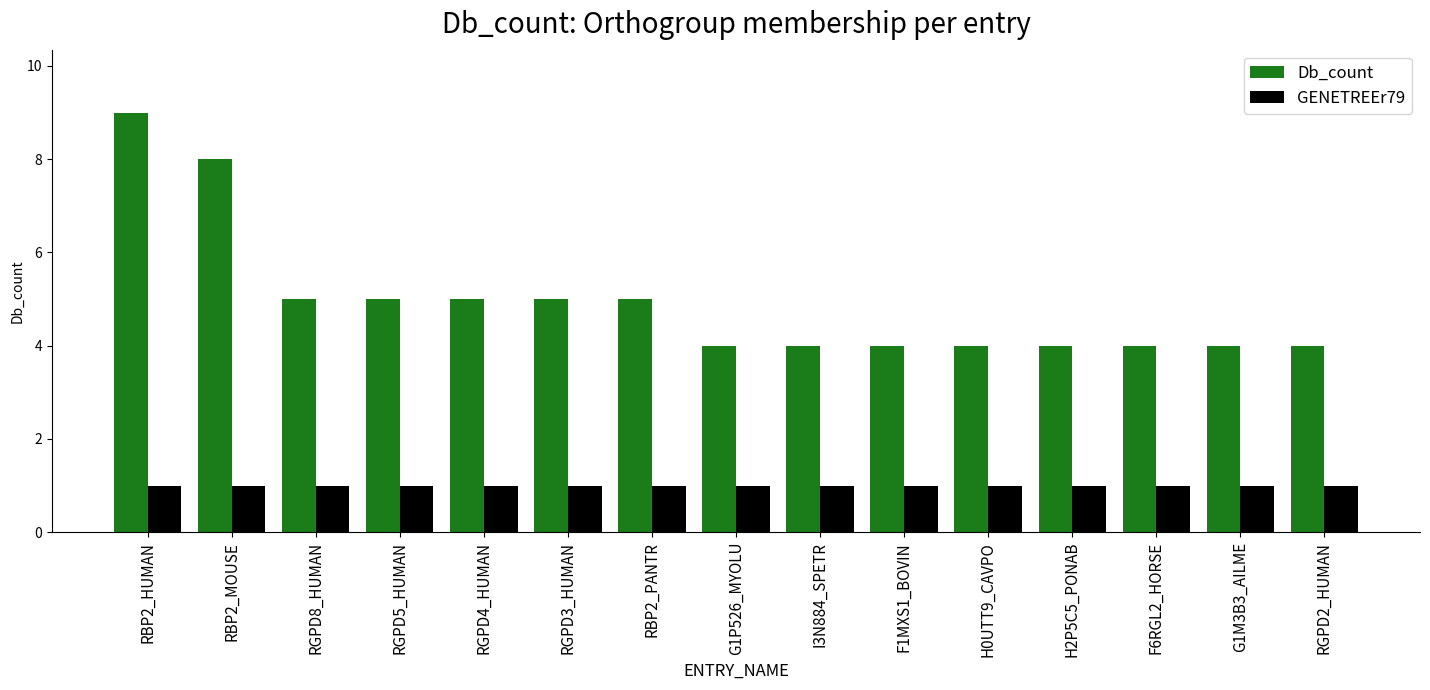

What is the average value of the Db_count series?

5